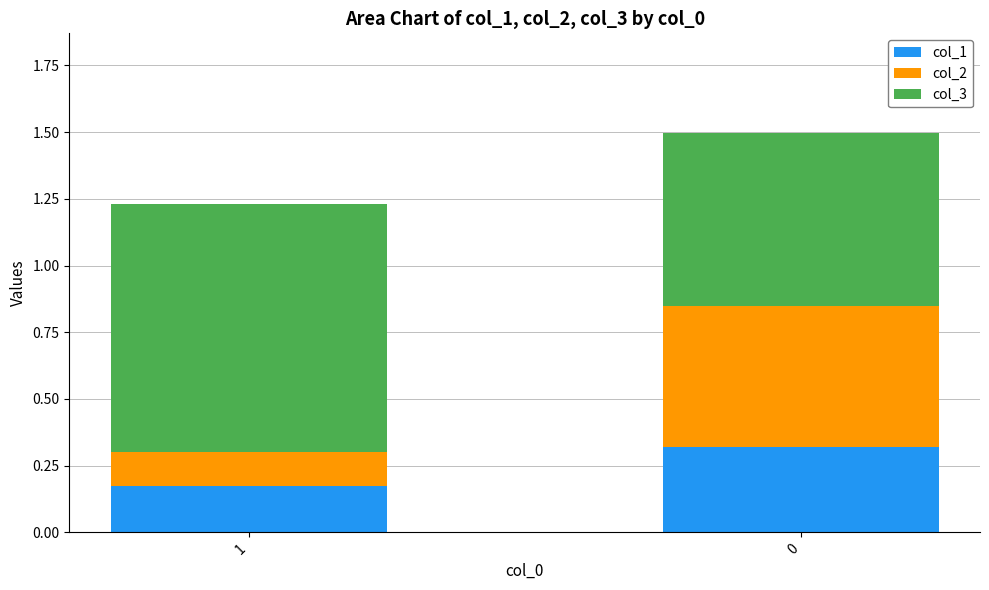

Is it true that col_1 equals 0.3 at 0?

True